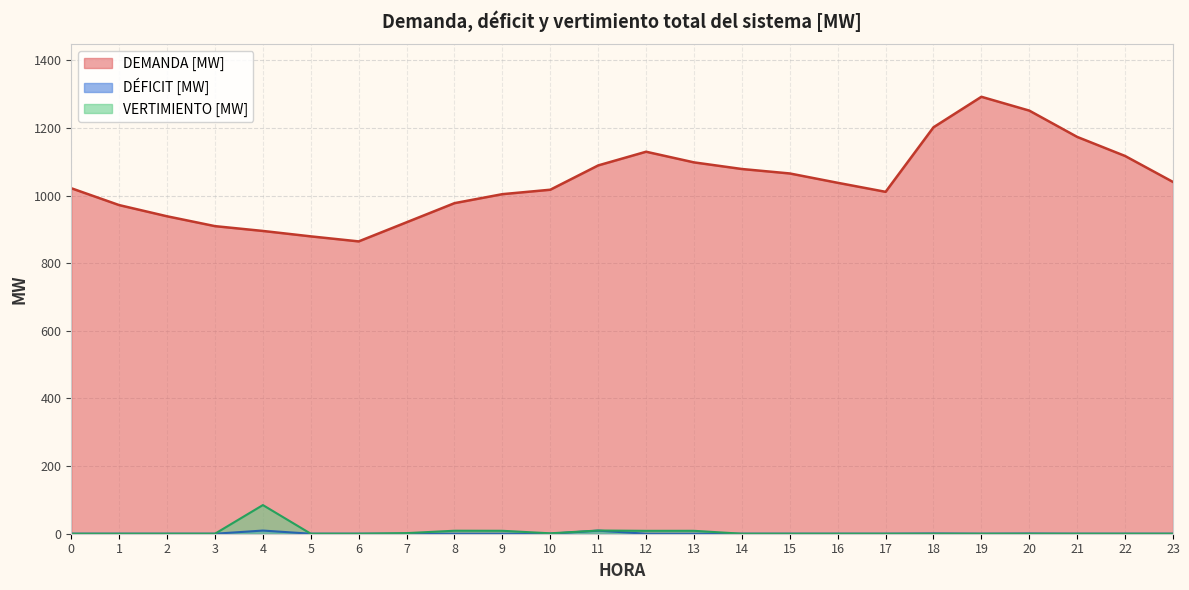

What is the lowest value of the DEMANDA [MW] series?

864.6